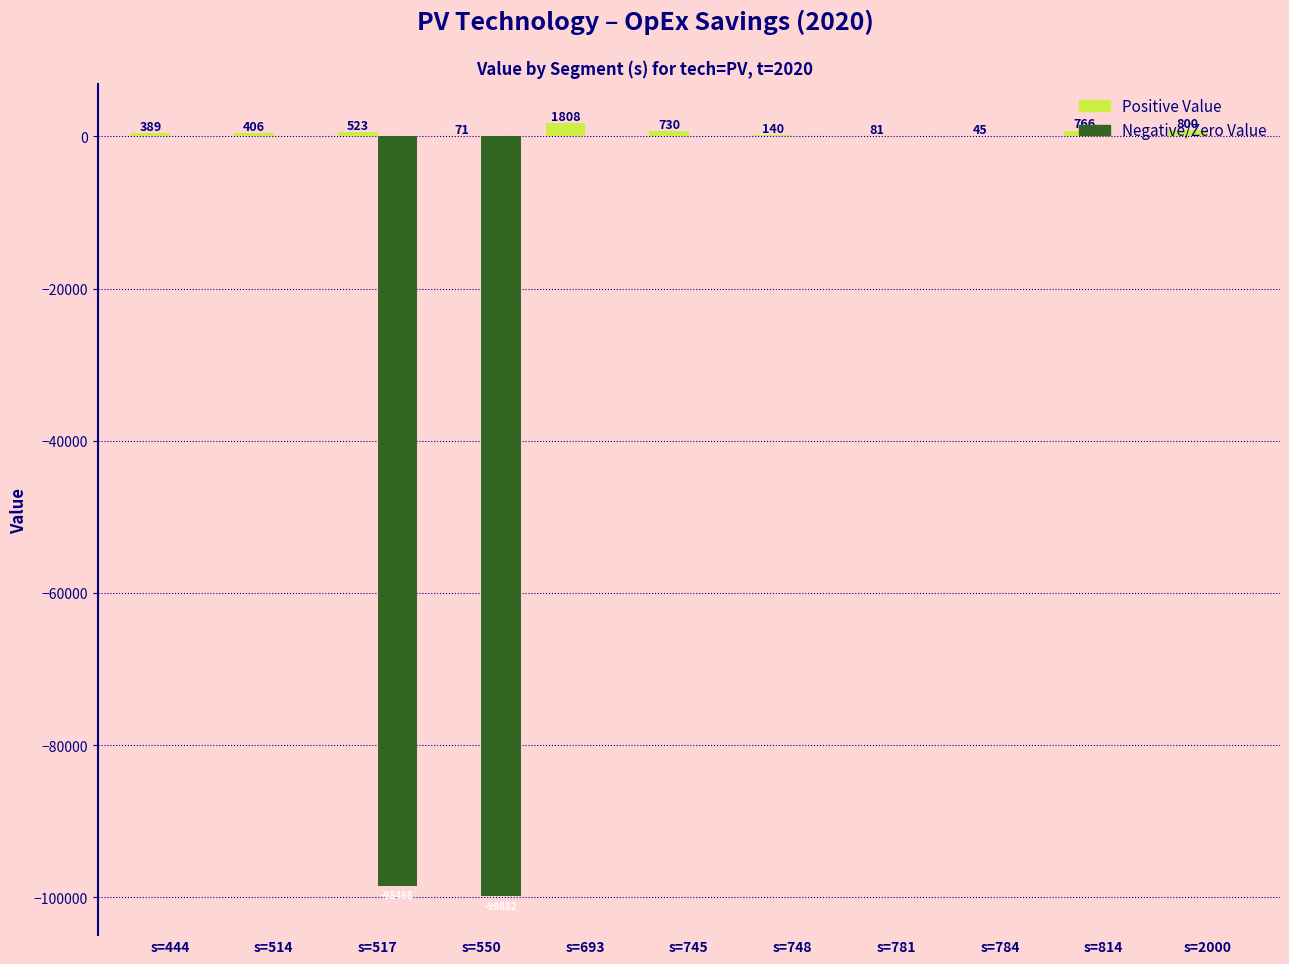

The Positive Value series shows 70.5 at s=550. True or false?

True